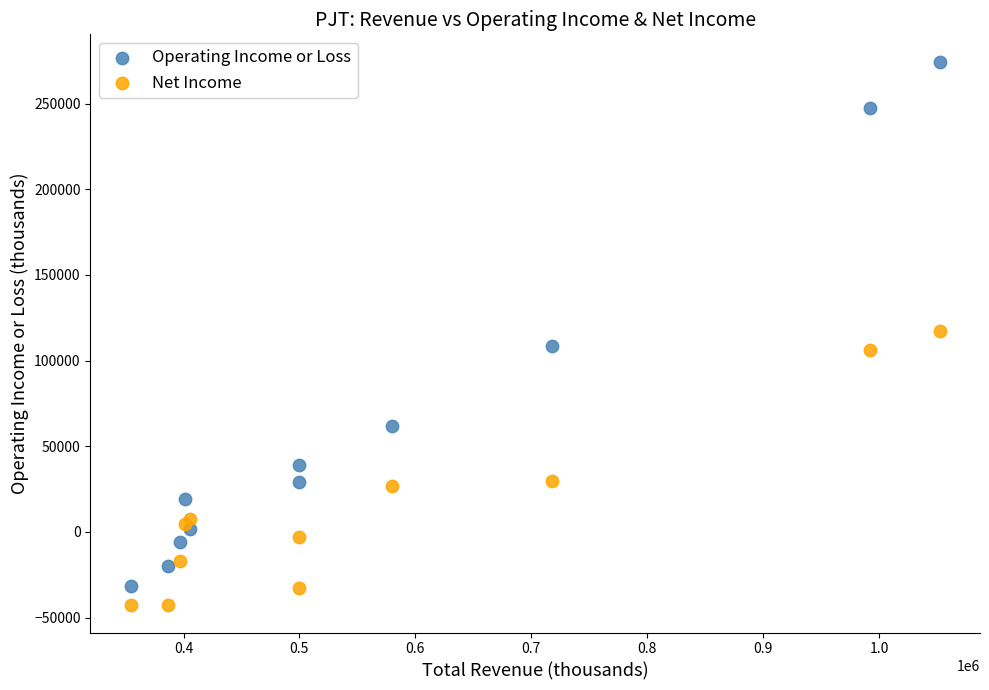

What is the X range (max minus min) for the scatter plot?

697700